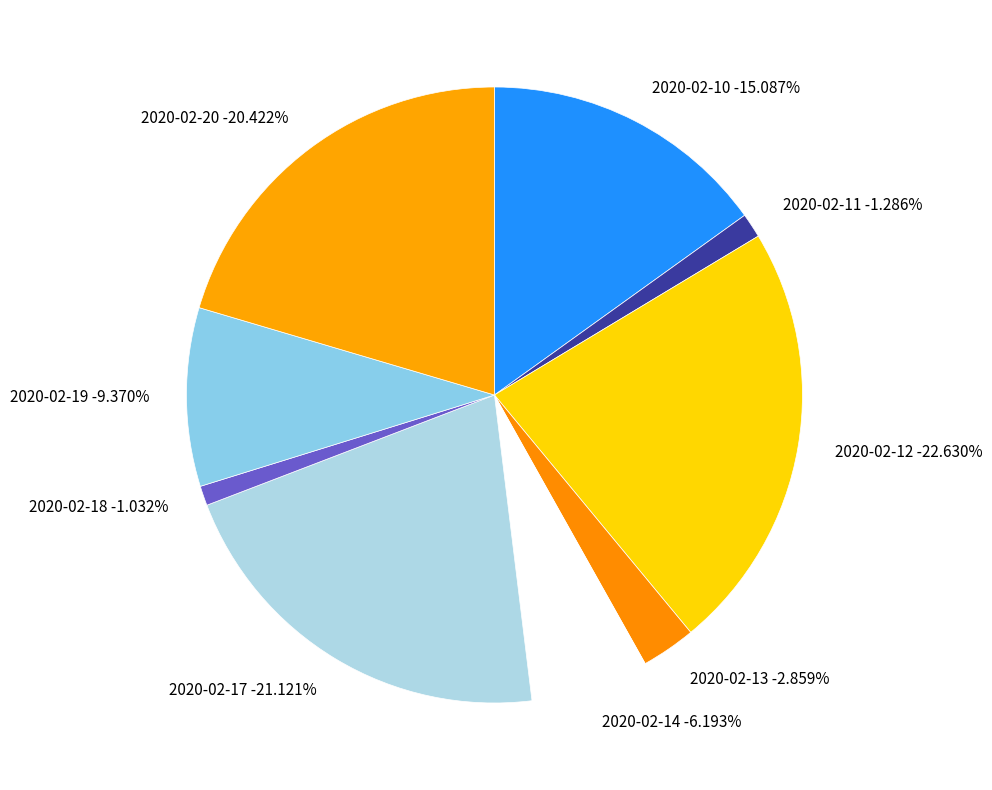

Count the number of slices in the pie.

9